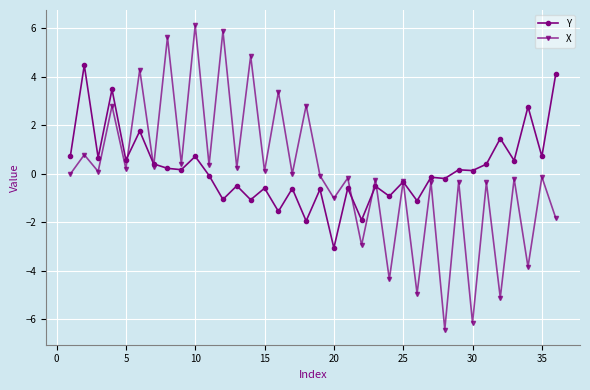

List the series in order of their peak value, highest first.

X, Y